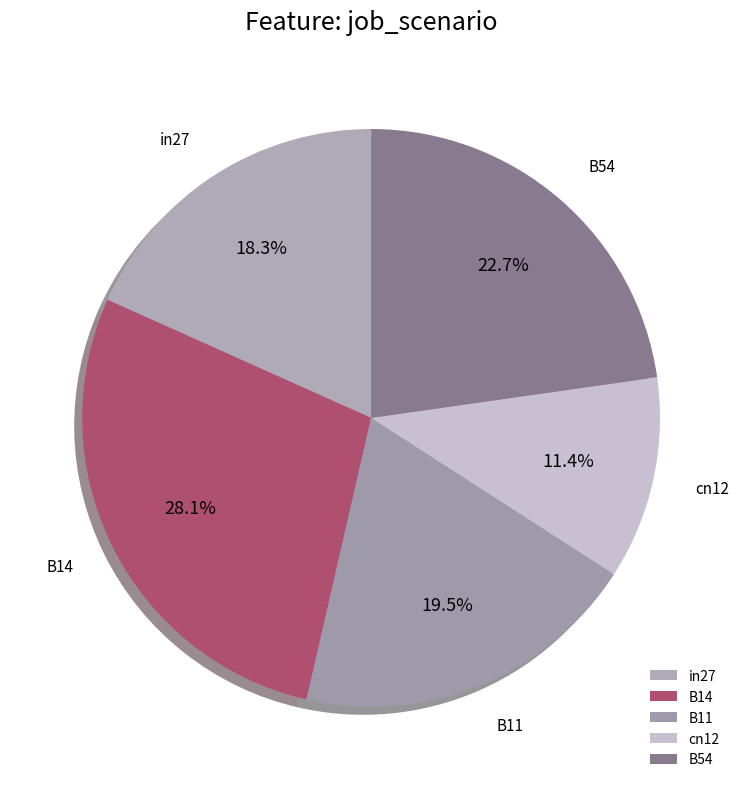

To the nearest percent, what portion does B54 represent?

23%